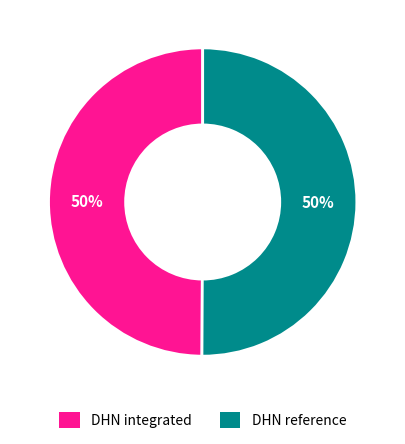

The DHN integrated slice represents 50% of the pie. True or false?

True